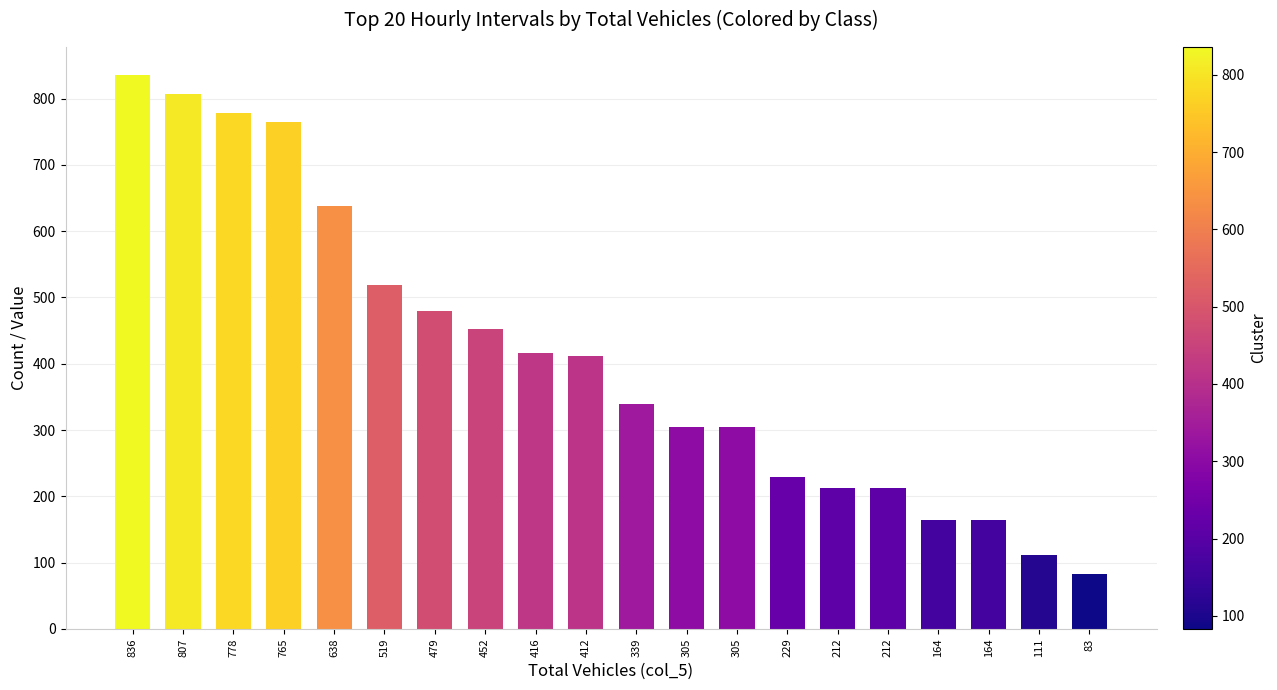

At which label is the value closest to 459?

452